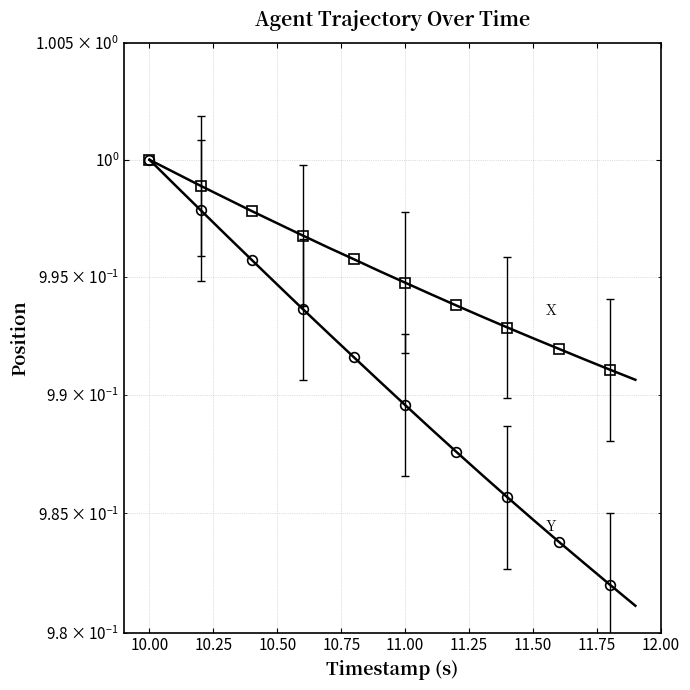

What is the label of the 7th point from the left?

11.25